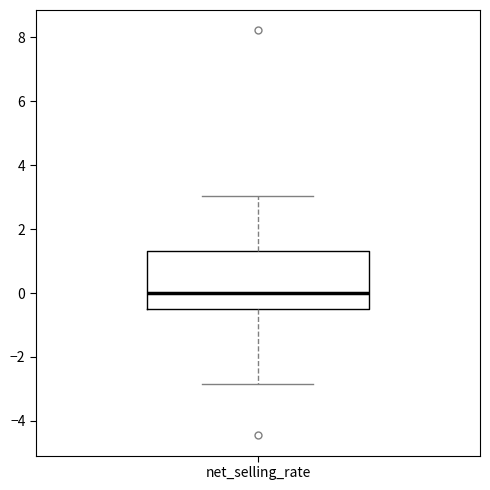

Read this box plot against the y-axis: the position of the median line, the range covered by the box, and the ends of both whiskers. The values are not printed on the chart, so give them approximately, as read against the axis.

median 0.0, box -0.6 to 1.4, whiskers -2.8 to 3.0